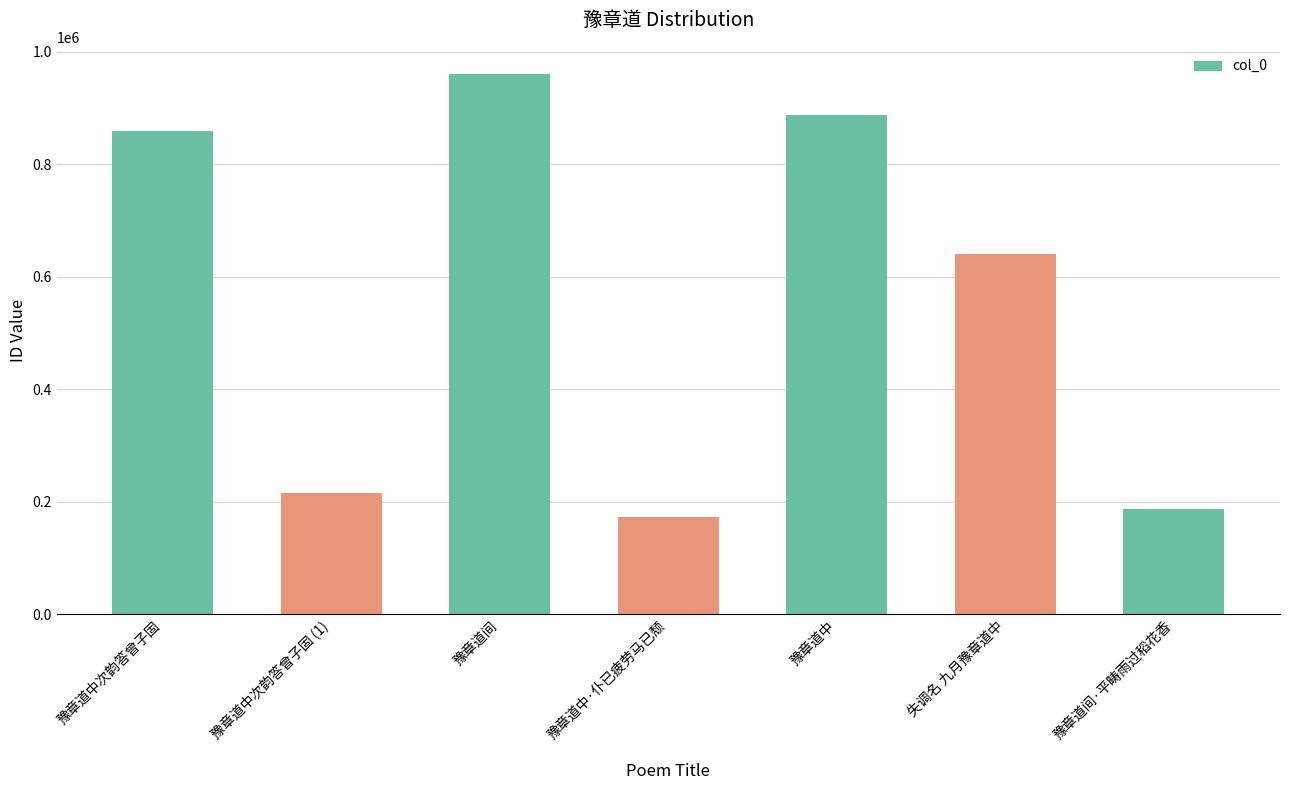

What is the value of the 5th bar from the left?

887807